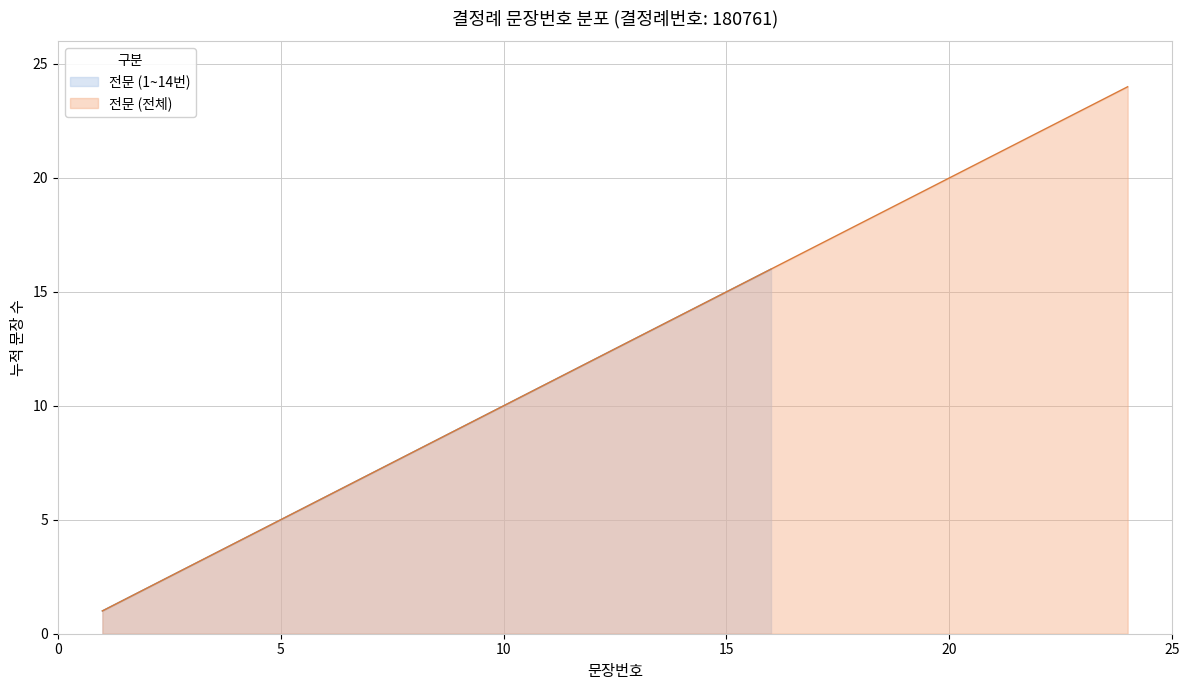

List the labels in order of value, smallest first.

1, 2, 3, 4, 5, 6, 7, 8, 9, 10, 11, 12, 13, 14, 15, 16, 17, 18, 19, 20, 21, 22, 23, 24